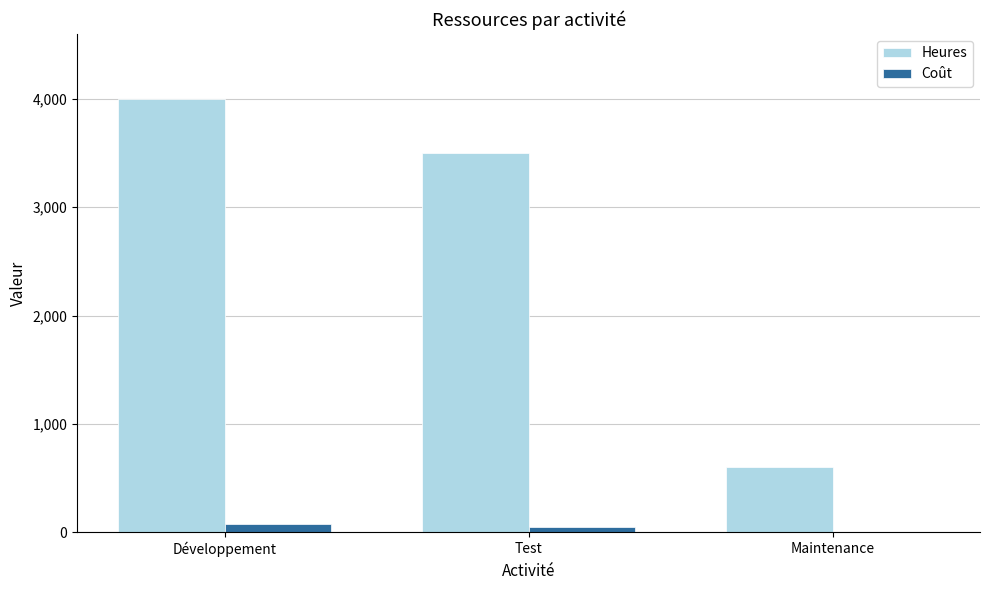

How many Heures values are between 600 and 4000?

3